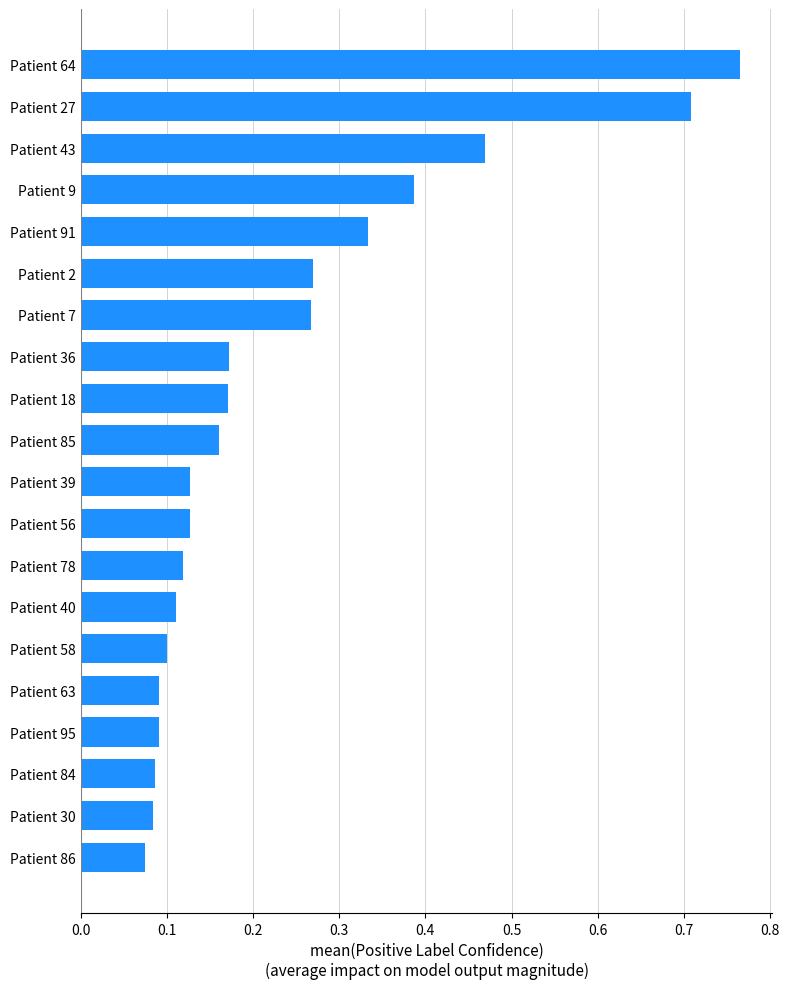

Does the chart contain stacked bars?

No